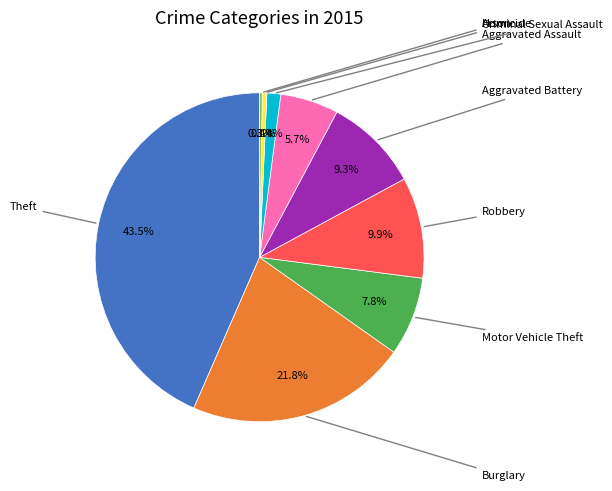

Is there a majority slice in this chart?

No